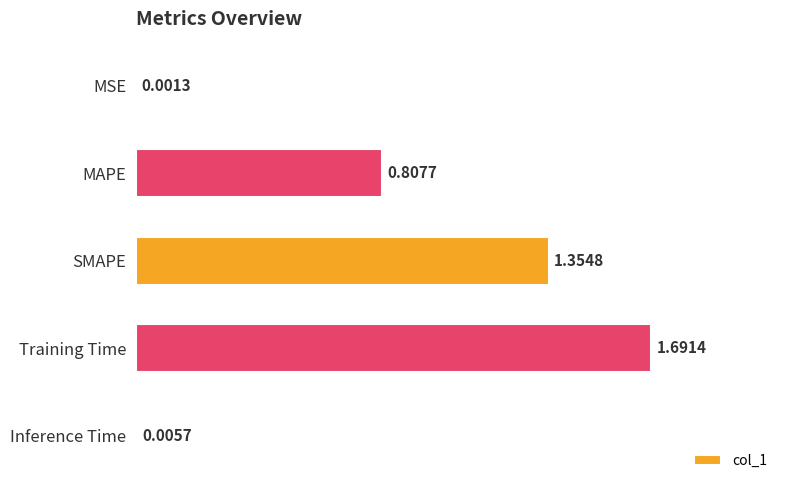

At which category does the chart reach its peak across all series?

Training Time